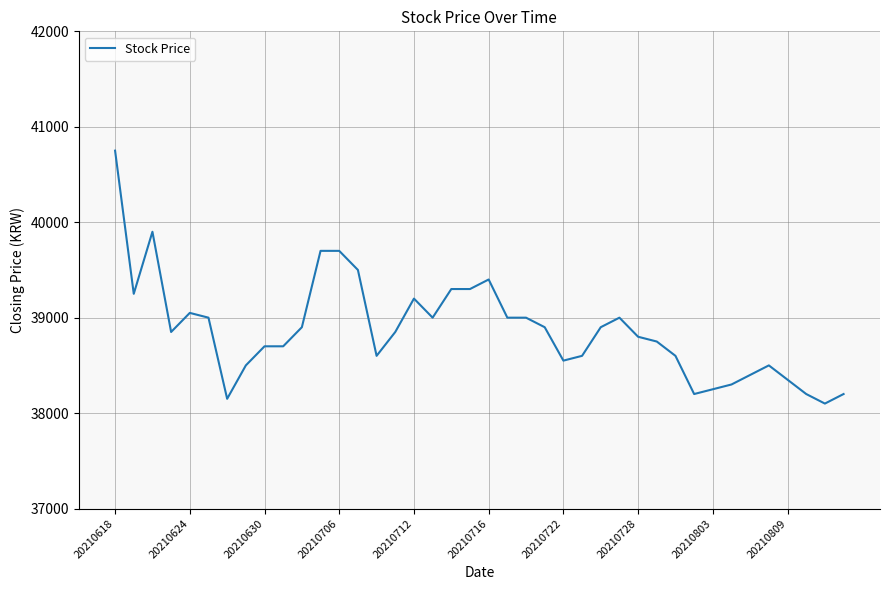

What is the difference between the maximum and minimum values?

2650